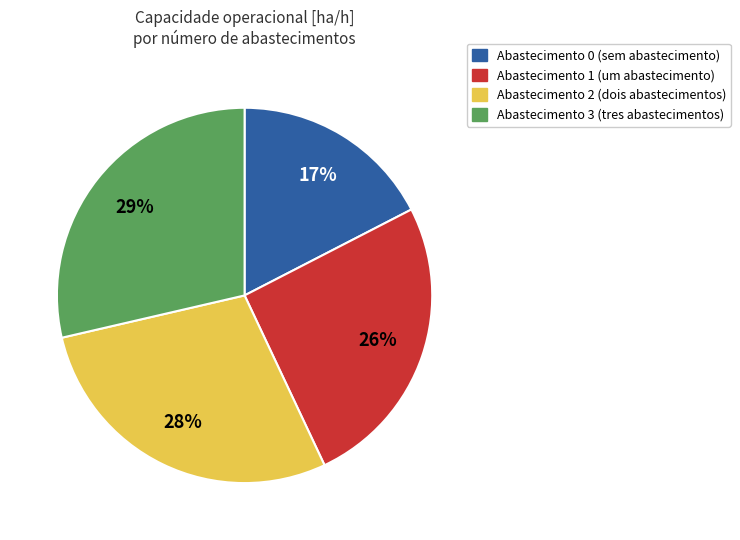

Does any single category account for the majority?

No